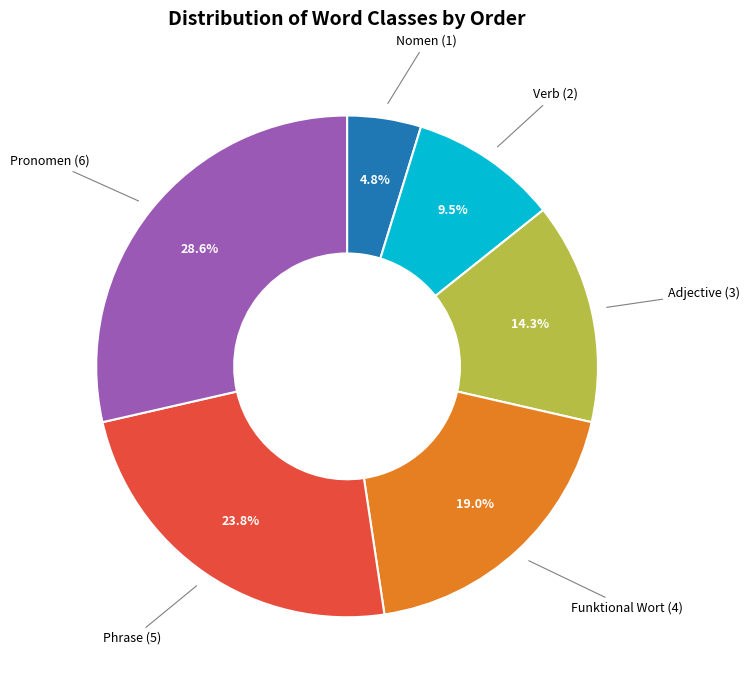

Is there a majority slice in this chart?

No